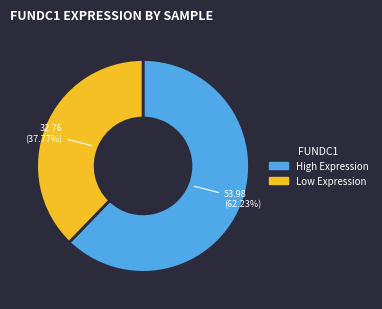

Between Low Expression and High Expression, which is larger?

High Expression